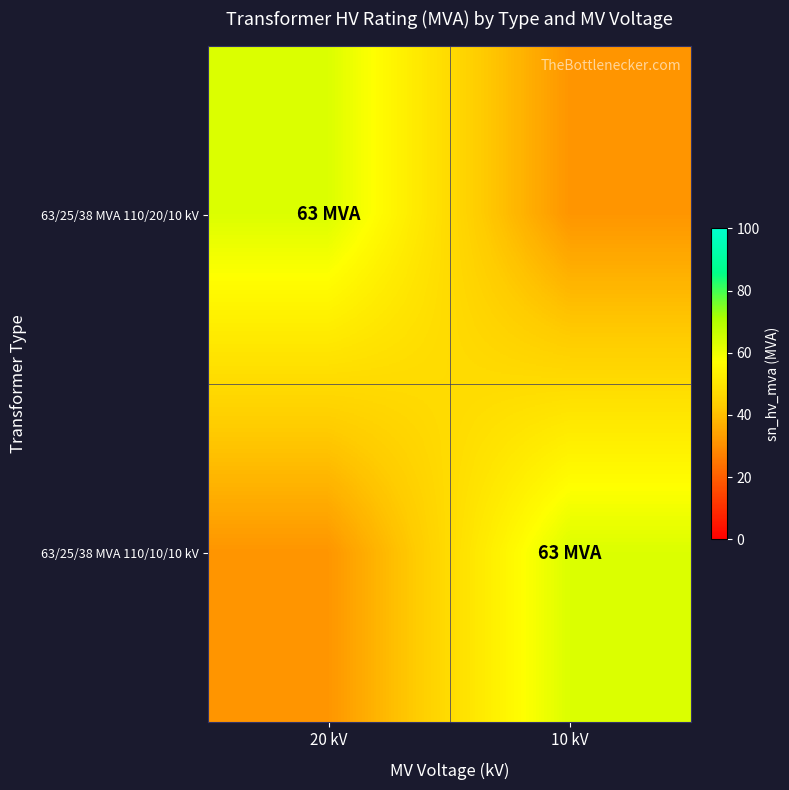

What is the greatest value displayed?

63.0